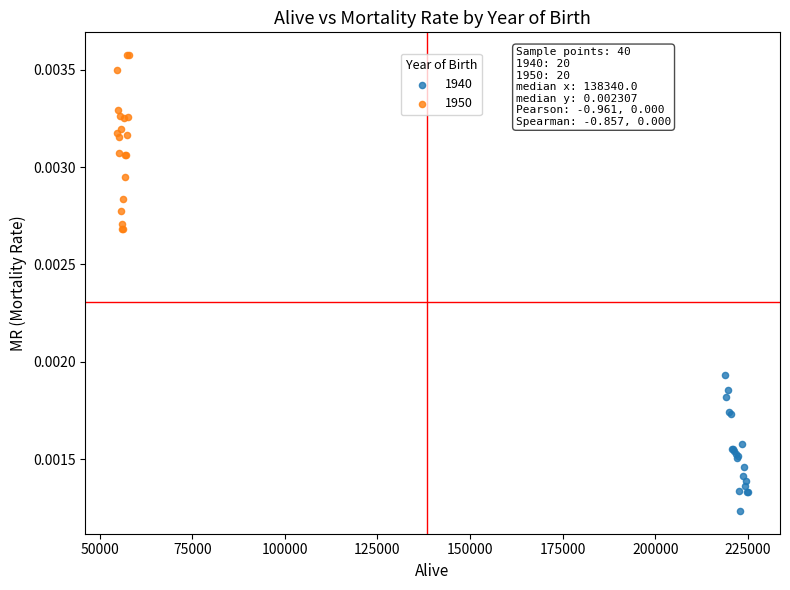

Which series reaches the minimum Y coordinate?

1940